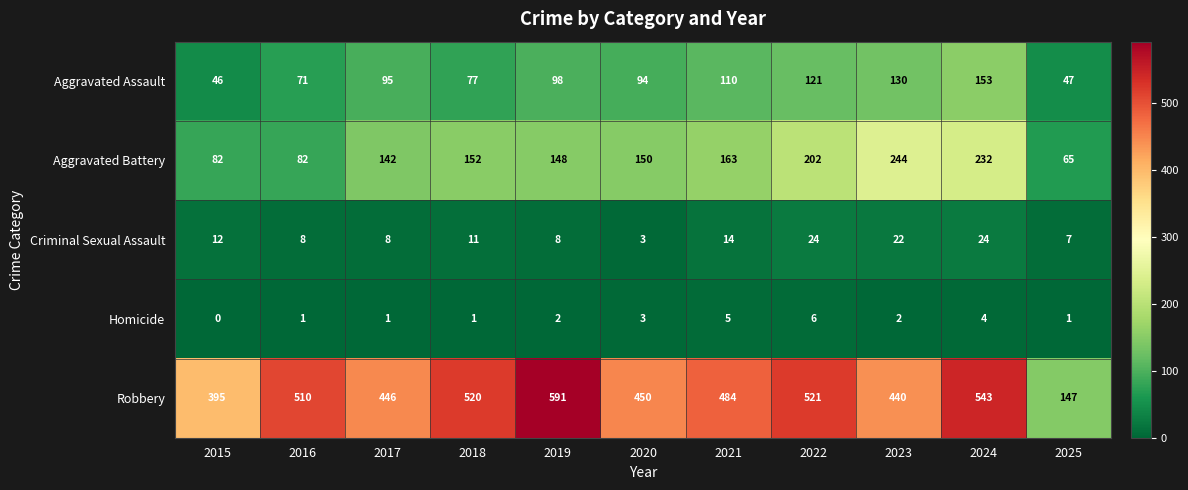

What is the maximum value for Robbery?

591